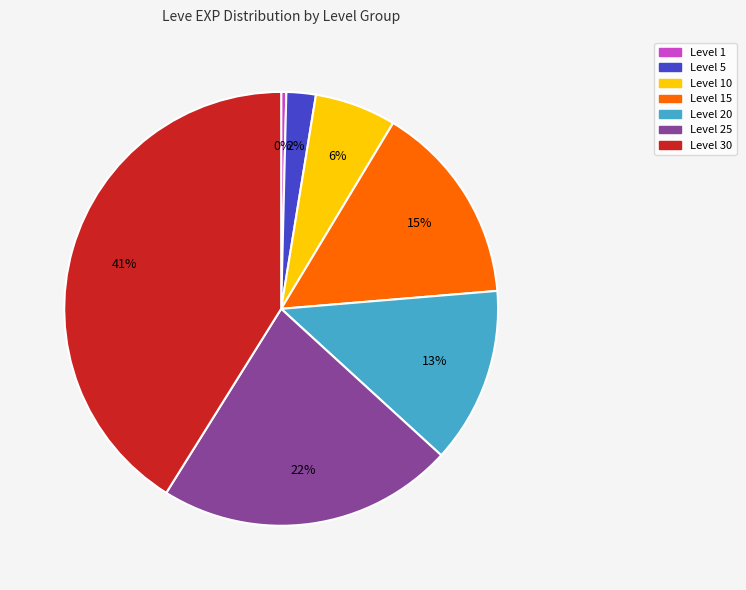

To the nearest percent, what is the difference between the largest and smallest slice percentages?

41%